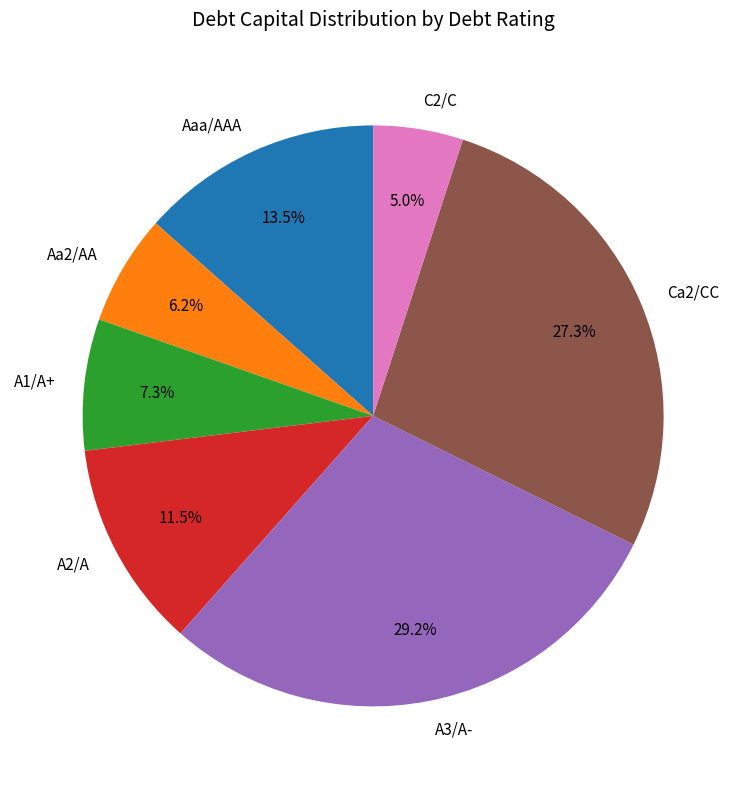

To the nearest percent, what is the average slice percentage?

14%